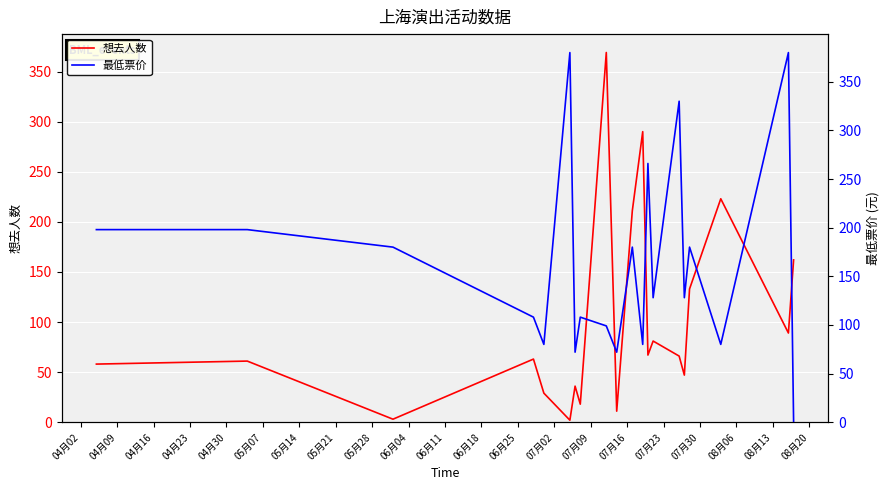

How many intersections are there between 最低票价 and 想去人数?

7